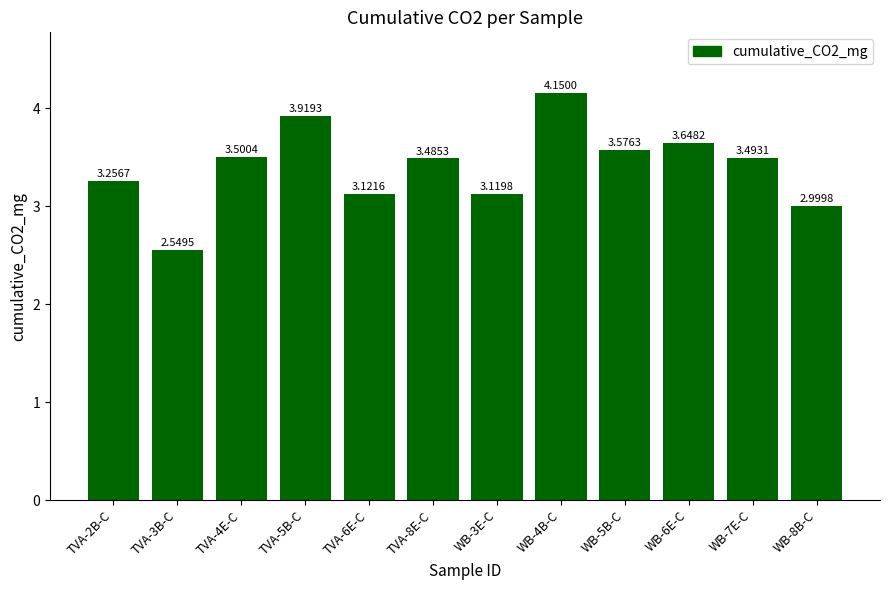

Between WB-7E-C and TVA-4E-C, which is larger?

TVA-4E-C